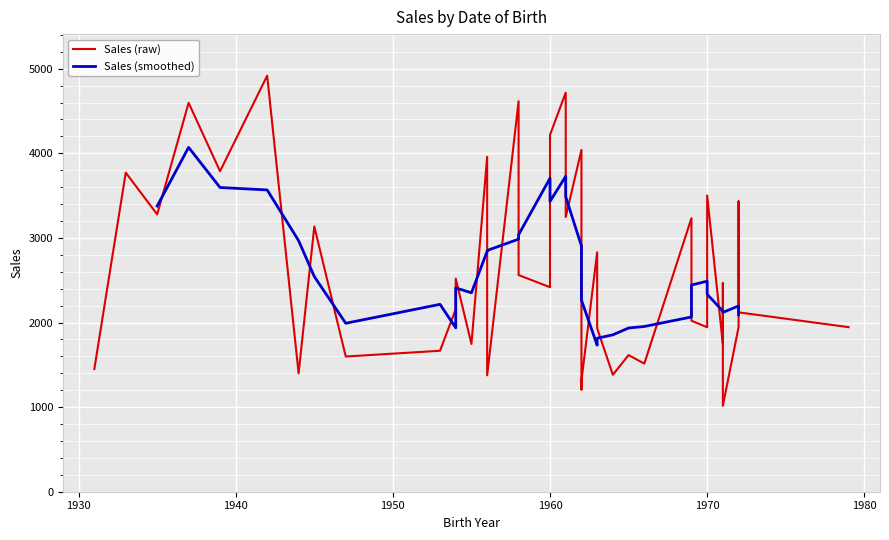

True or false: the data shows 343 at 1931.

False